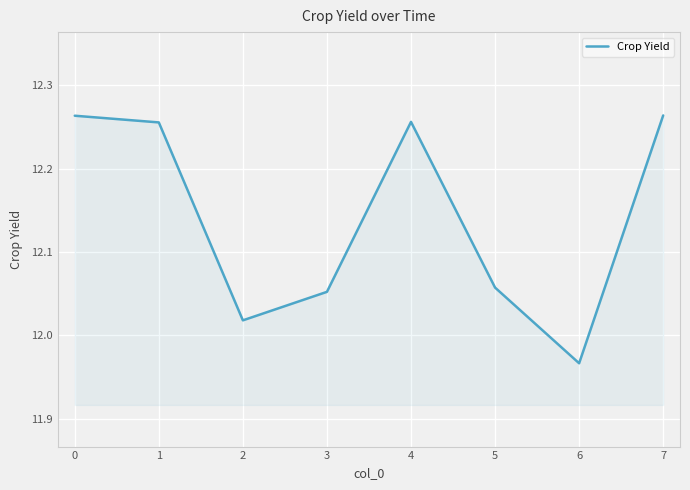

At which category does the chart reach its minimum across all series?

6